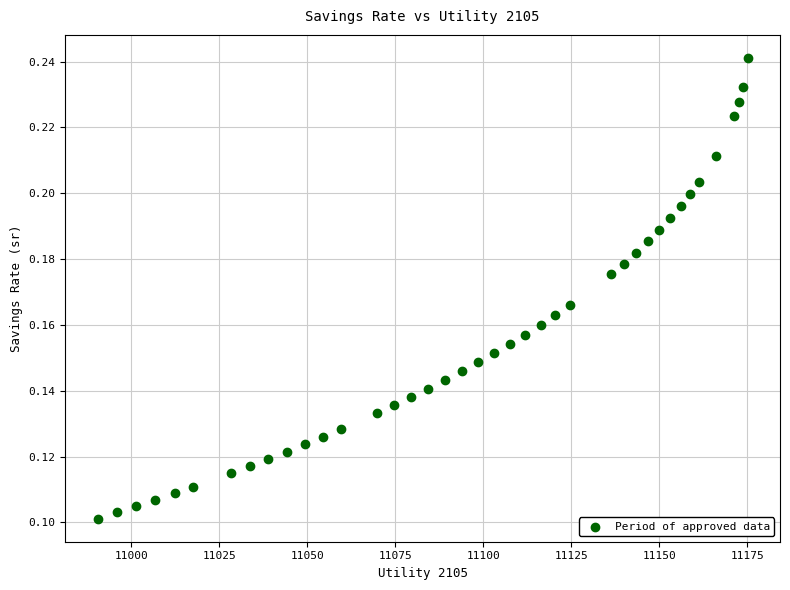

What is the range of X values (max minus min)?

184.5